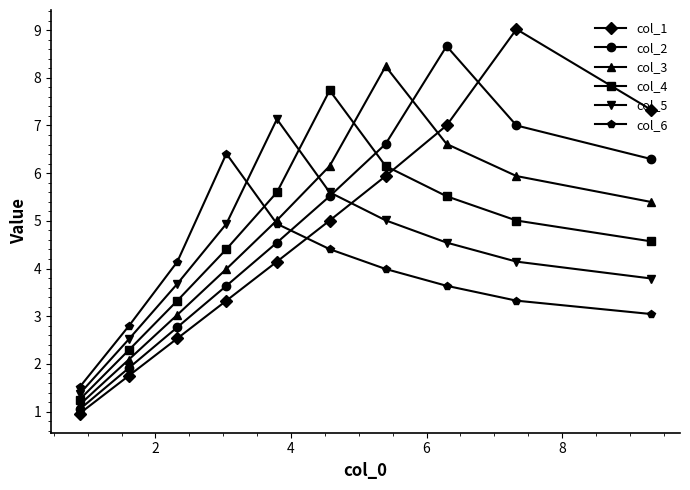

True or false: col_4 and col_5 cross at least once.

True